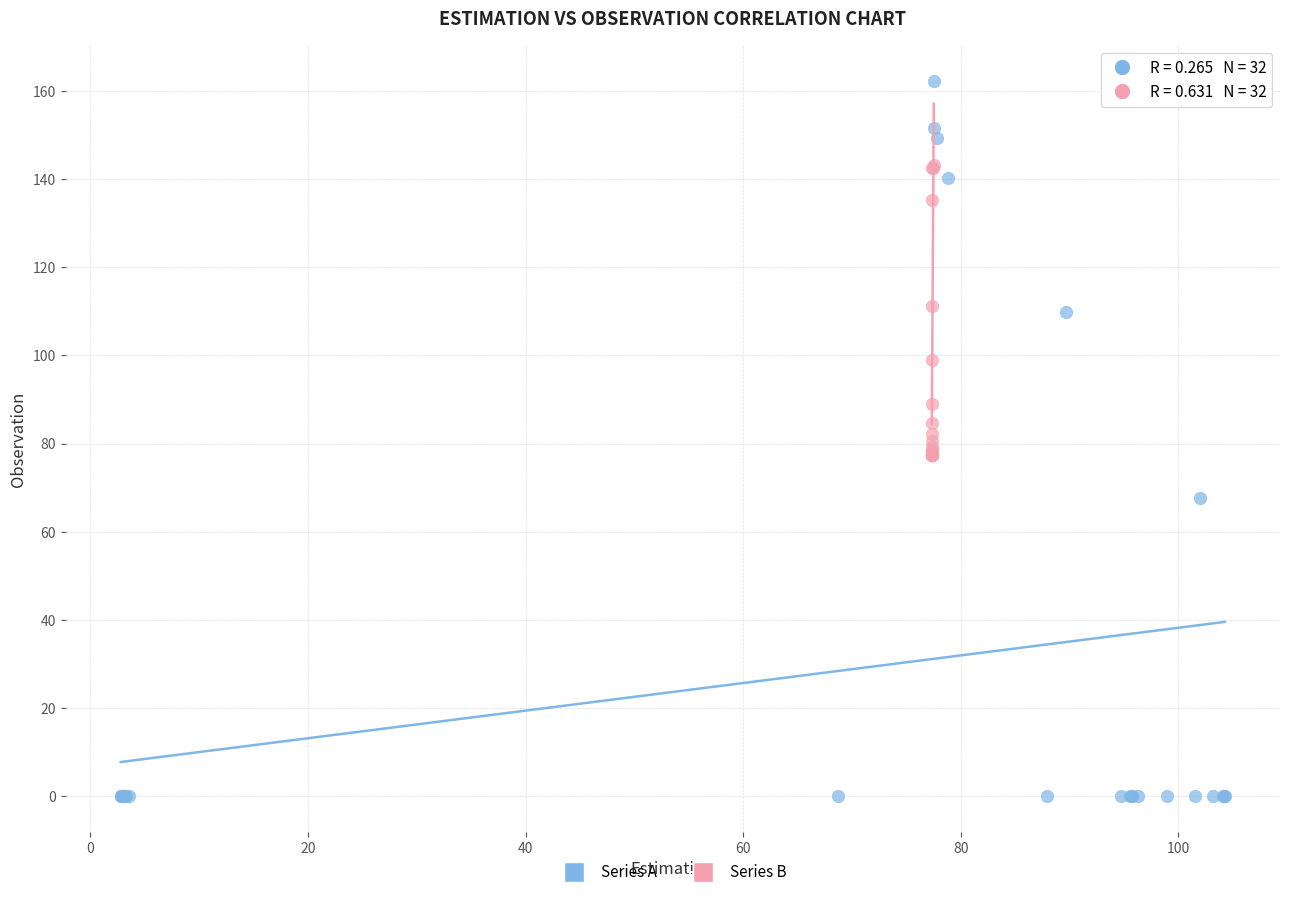

Which series has the largest Y range (max minus min)?

Series A